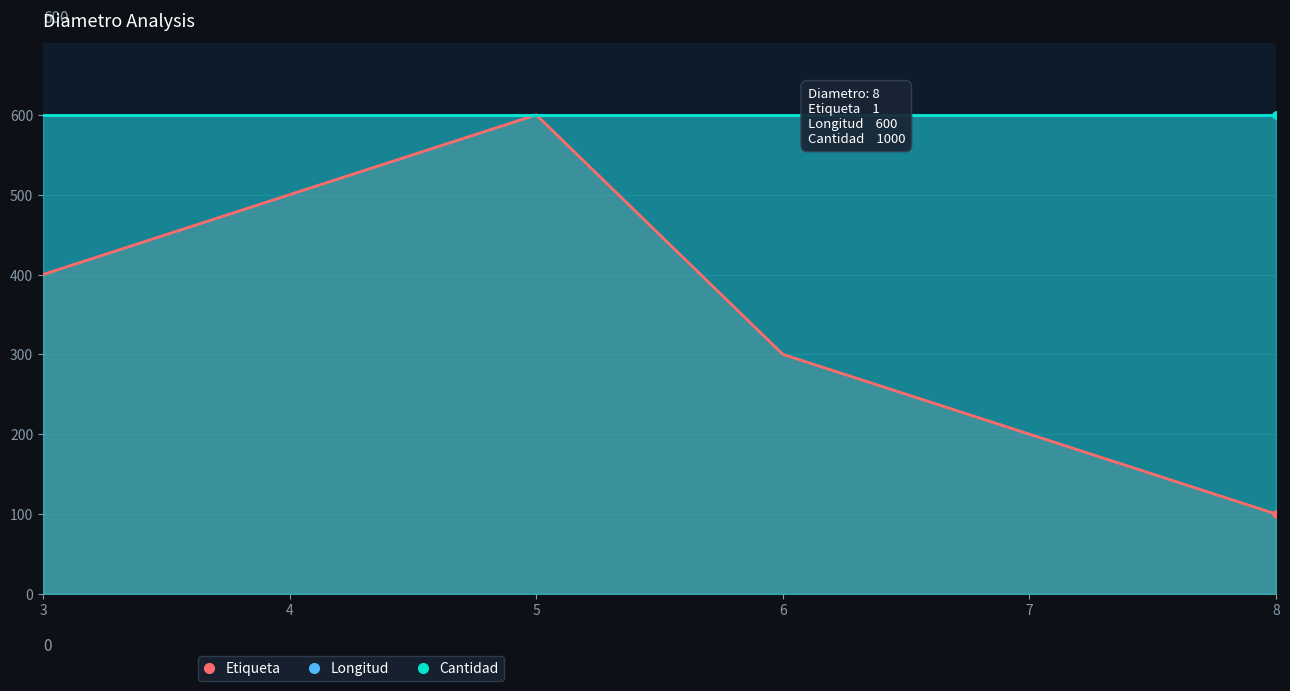

True or false: Longitud and Etiqueta cross at least once.

False